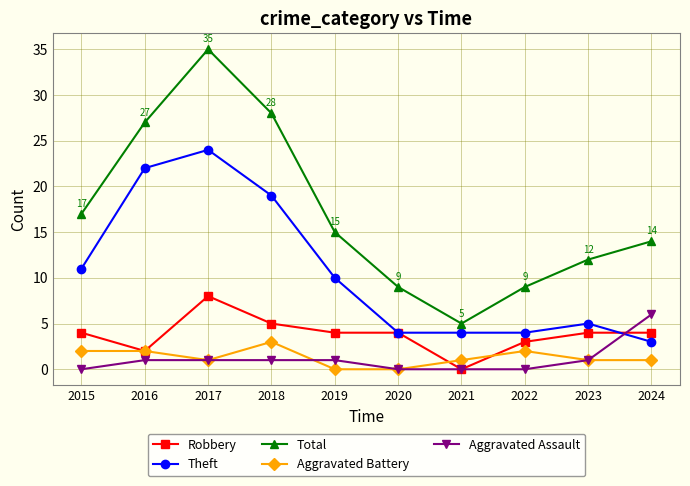

What is the sum of all Theft values?

106